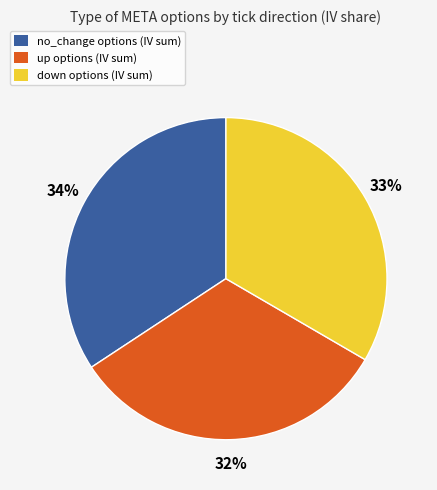

To the nearest percent, what portion does up represent?

32%